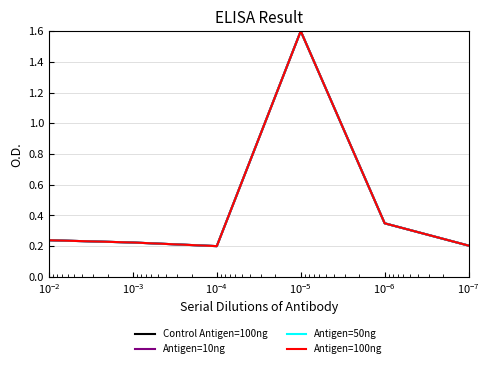

True or false: Antigen=50ng and Antigen=10ng cross at least once.

False